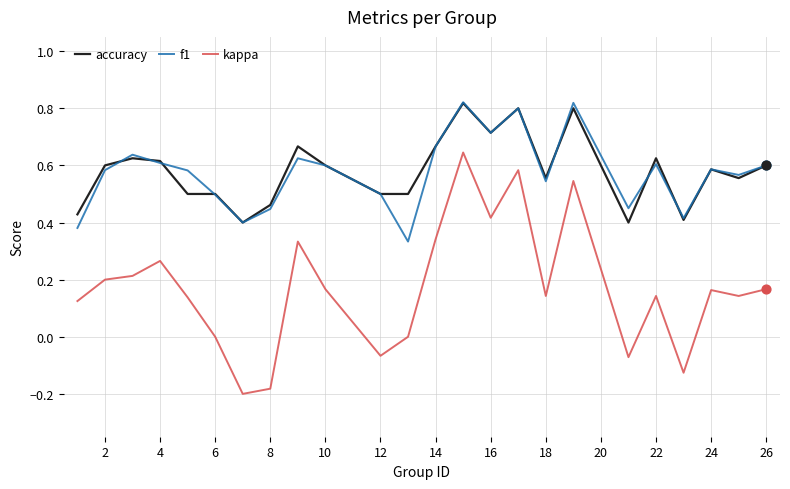

What are all the series names shown in the legend?

accuracy, f1, kappa